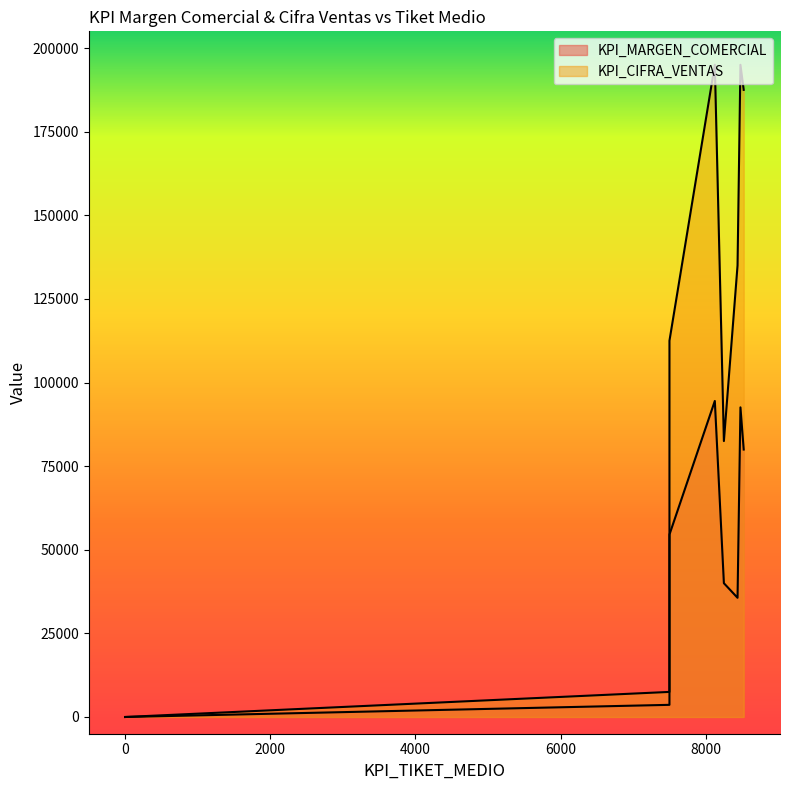

True or false: KPI_MARGEN_COMERCIAL has more than 0 points higher than both neighbors.

True